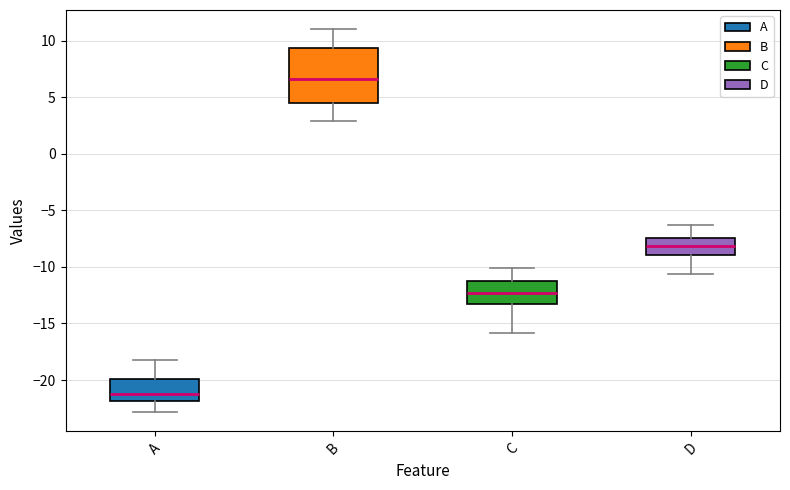

Where does the upper whisker of the box for C end on the y-axis? The values are not printed on the chart, so give them approximately, as read against the axis.

-10.0